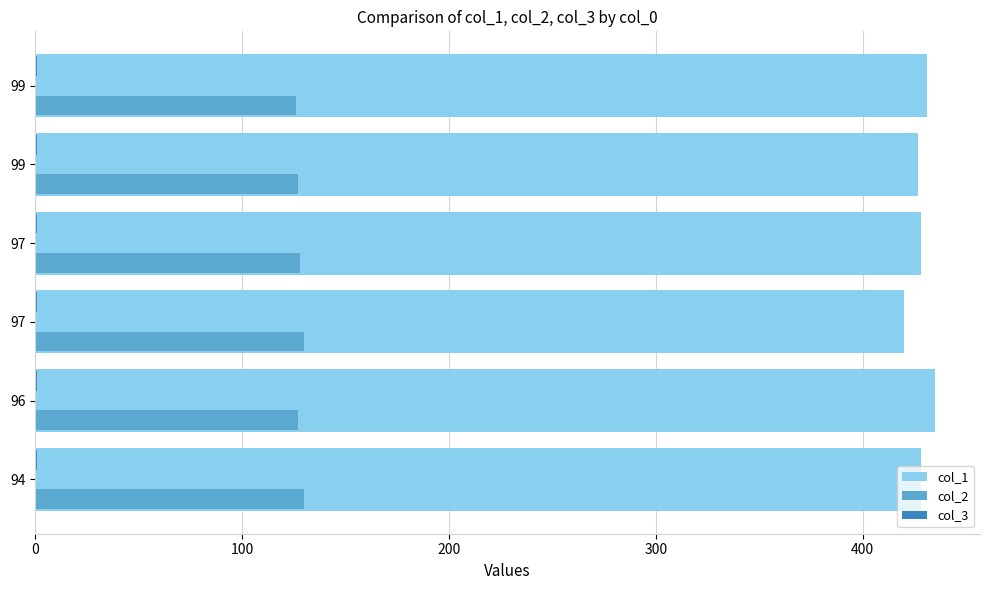

What is the lowest value of the col_1 series?

420.0